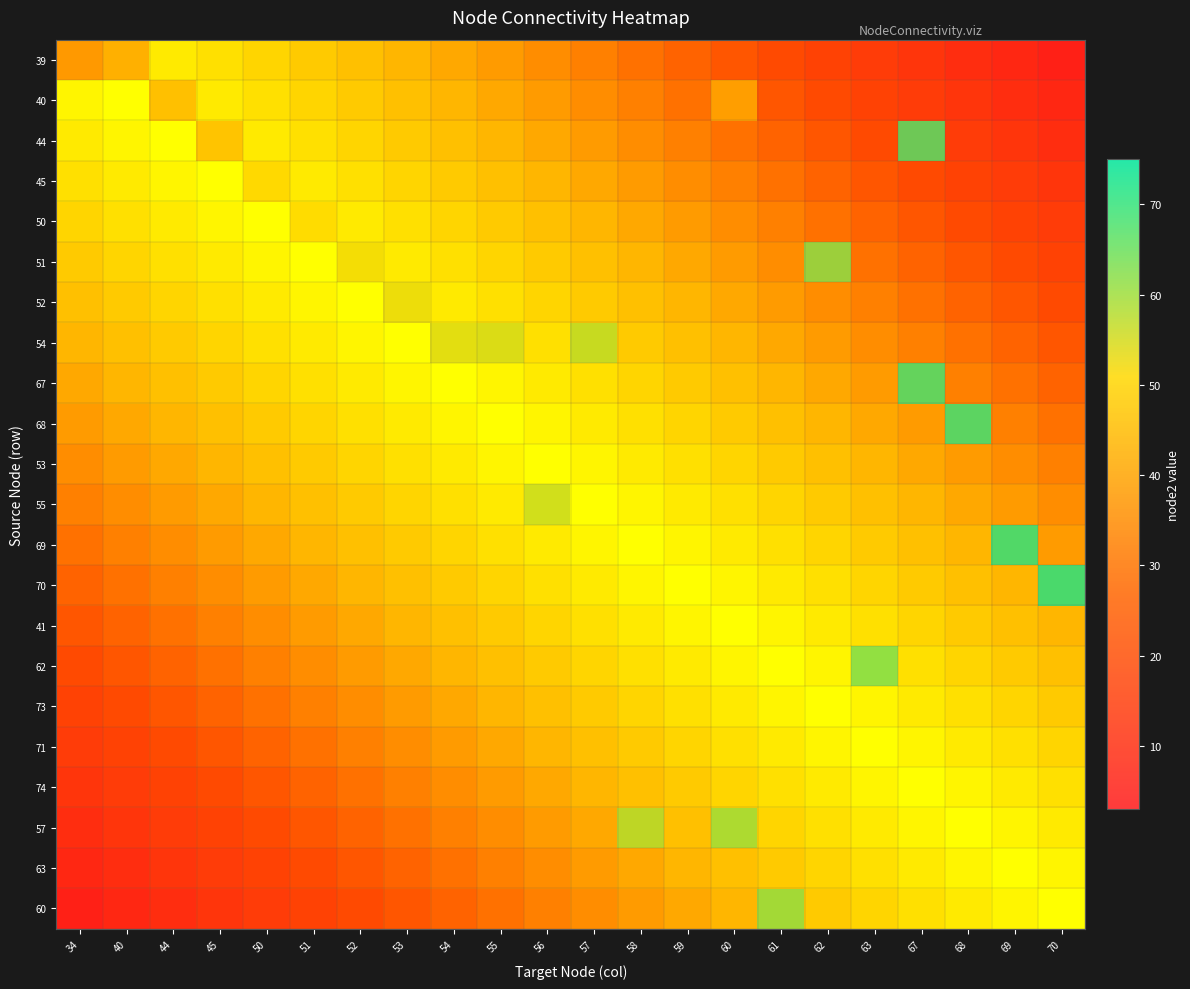

Between 44 and 45, which is larger?

45